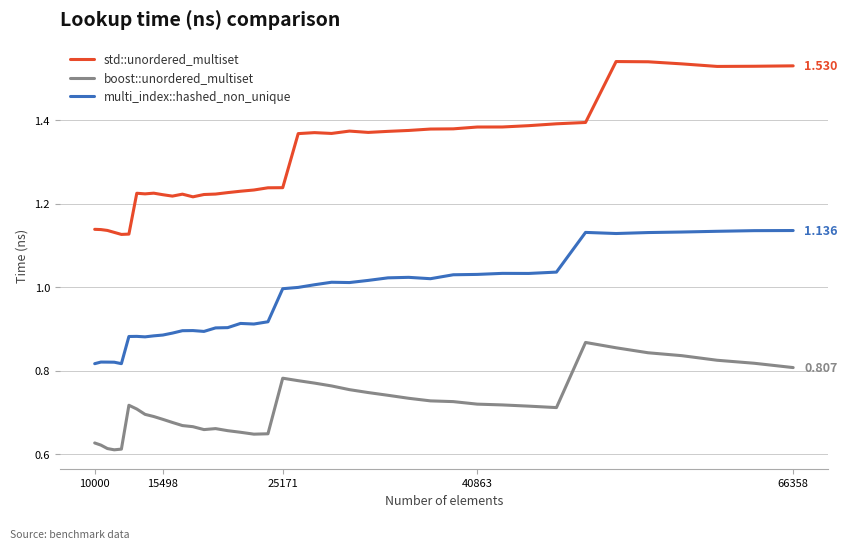

How many series are shown in this chart?

3